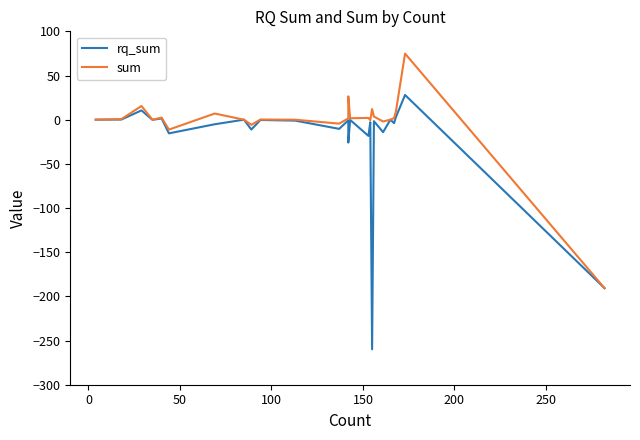

Which series has the largest range (max minus min)?

rq_sum